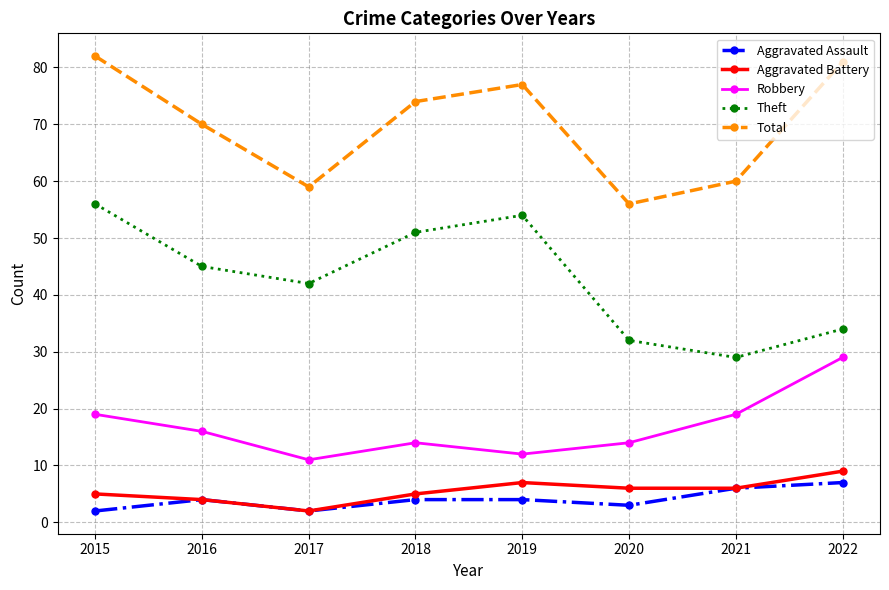

What are all the series names shown in the legend?

Aggravated Assault, Aggravated Battery, Robbery, Theft, Total